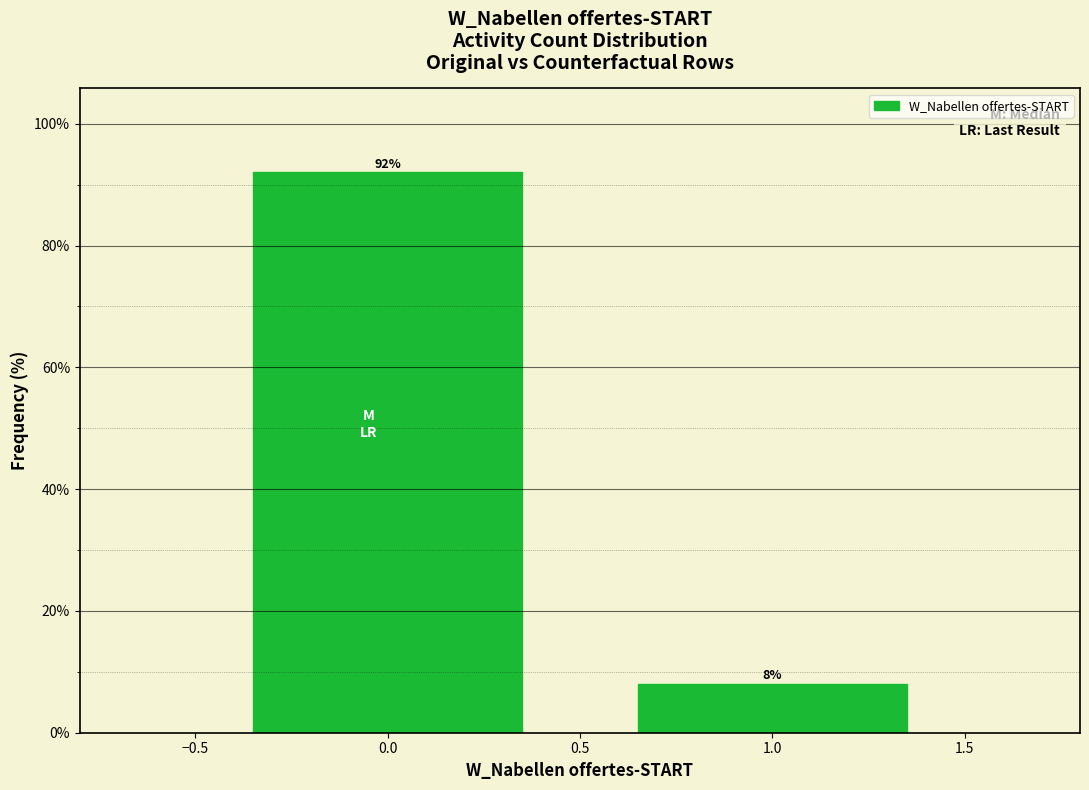

Reading left to right, transcribe all the data shown in this chart.

92	8